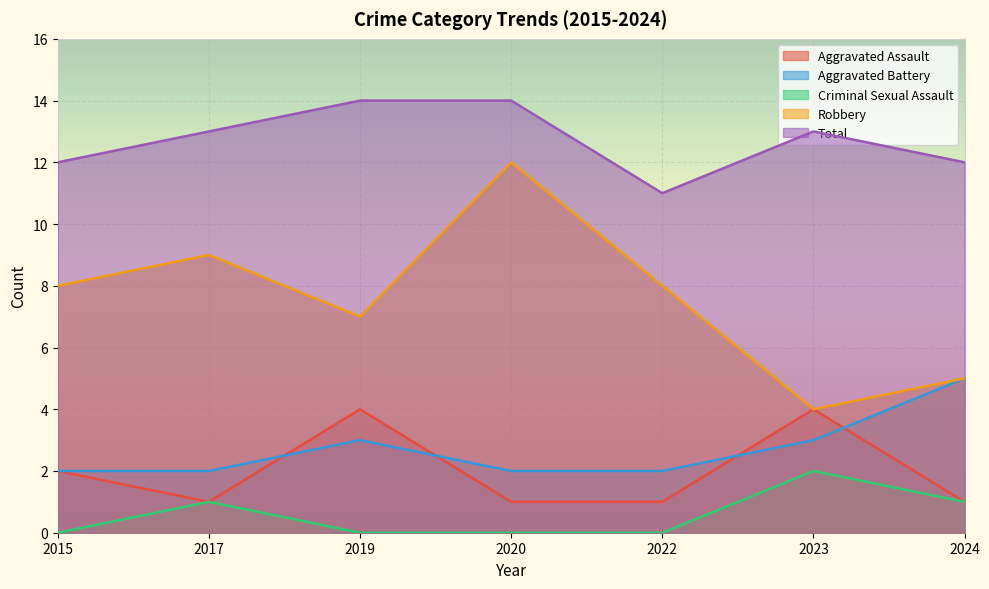

What is the average value of the Criminal Sexual Assault series?

1